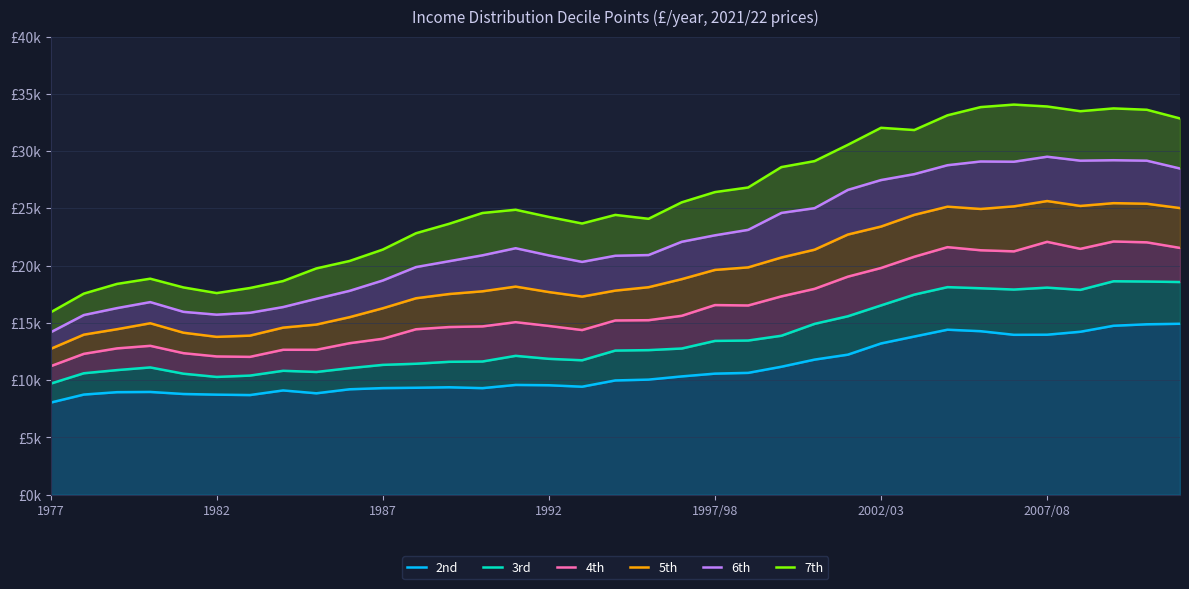

What position from the left is 1992?

4